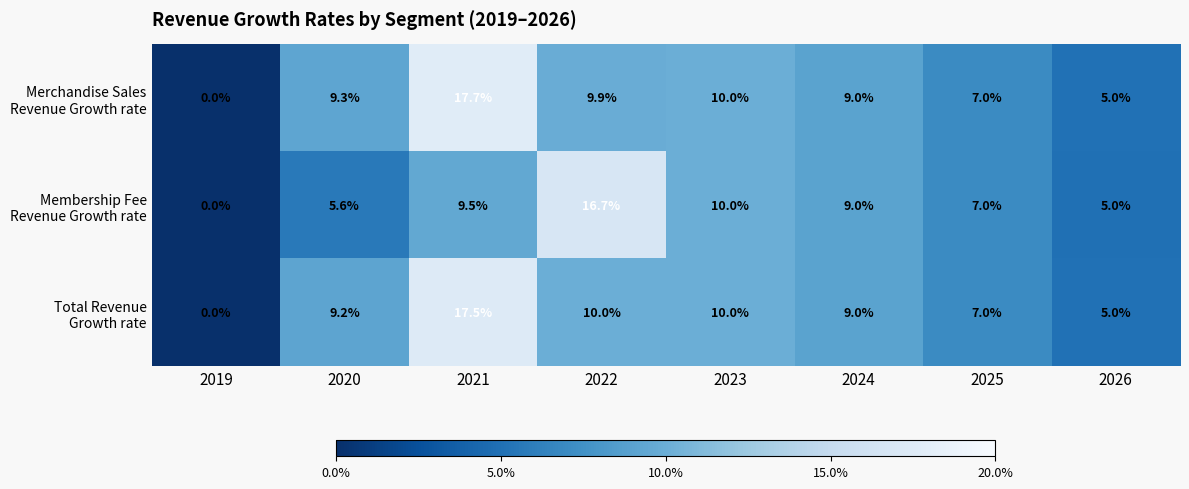

What is the maximum value shown in the chart?

17.7